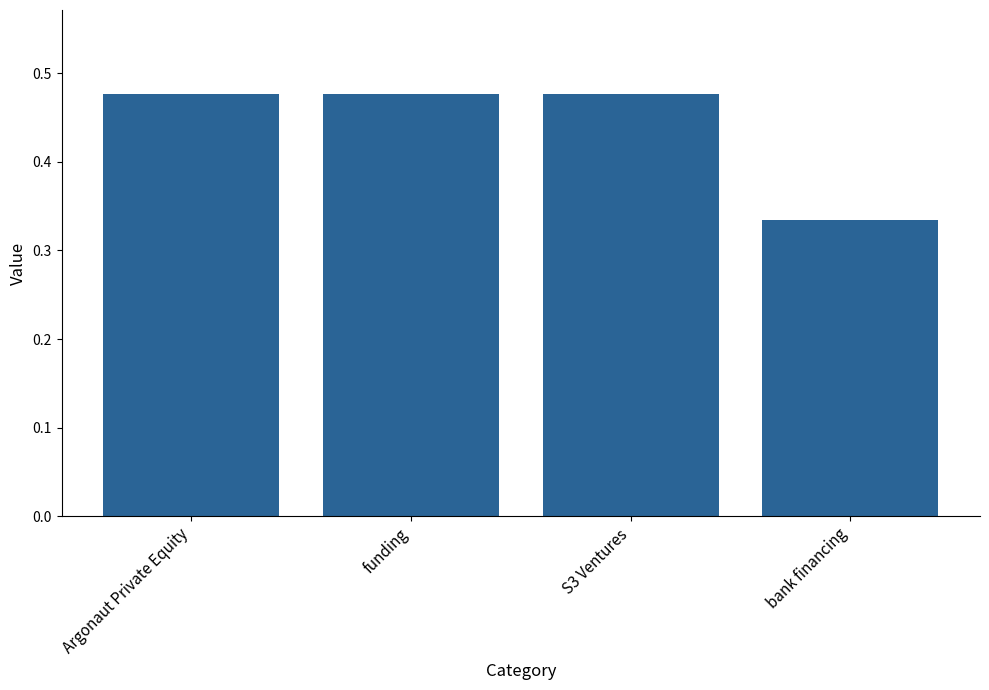

Does the chart contain any negative values?

No